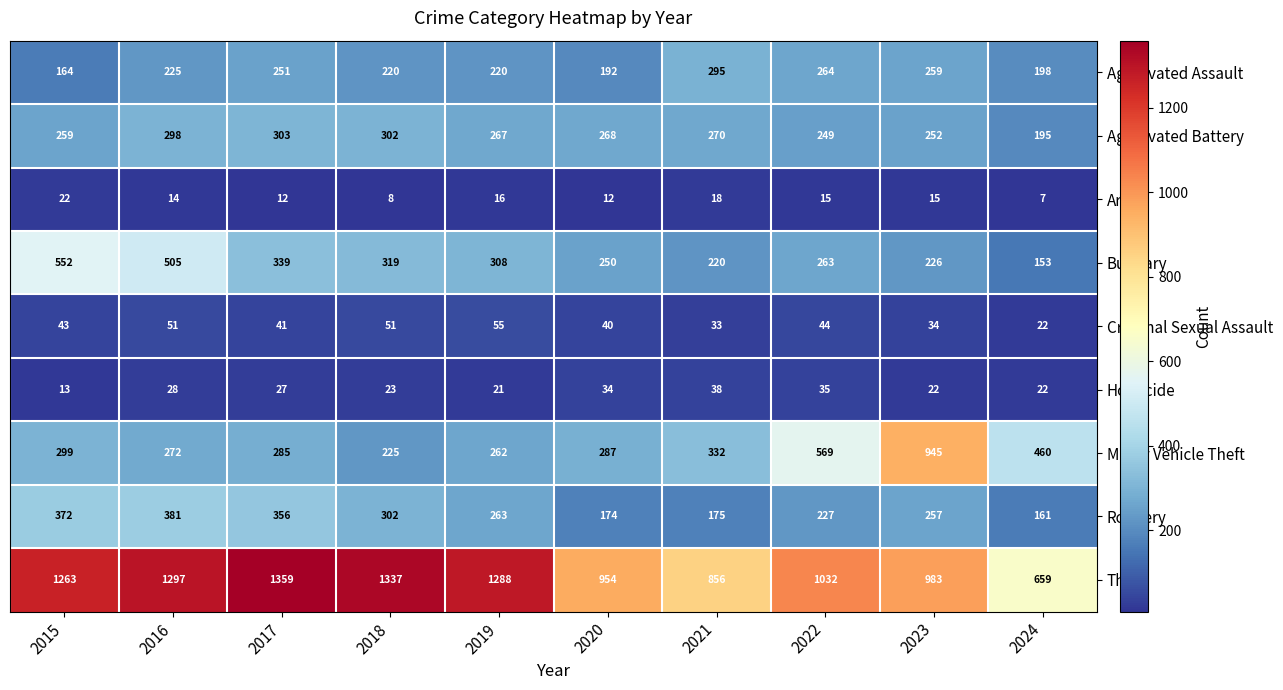

Which series has the largest range (max minus min)?

Motor Vehicle Theft